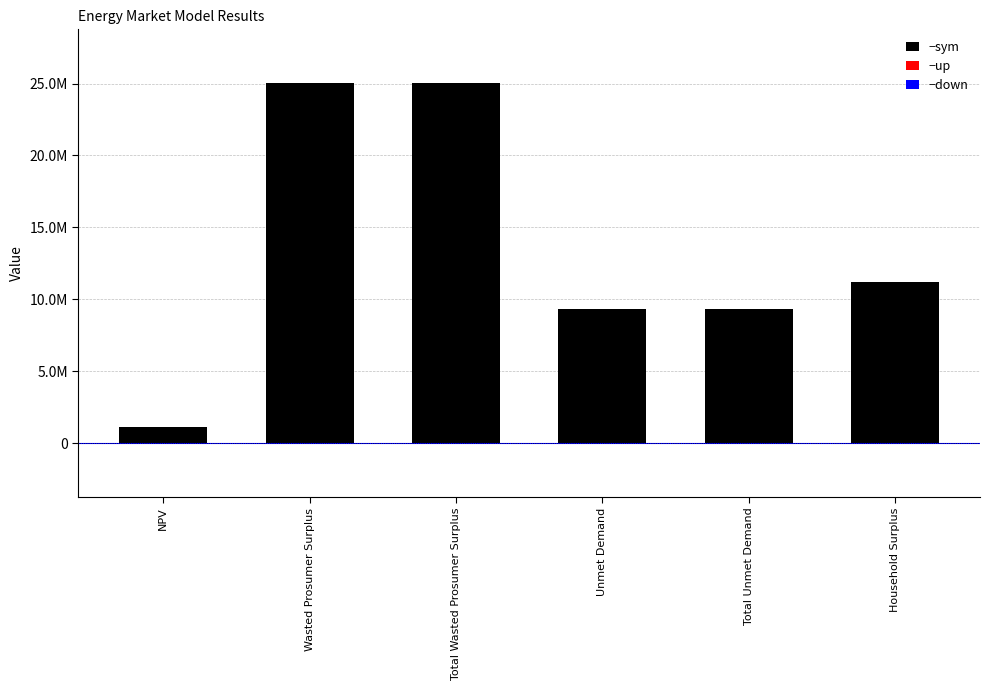

Are the bars grouped side by side (vs. stacked)?

No